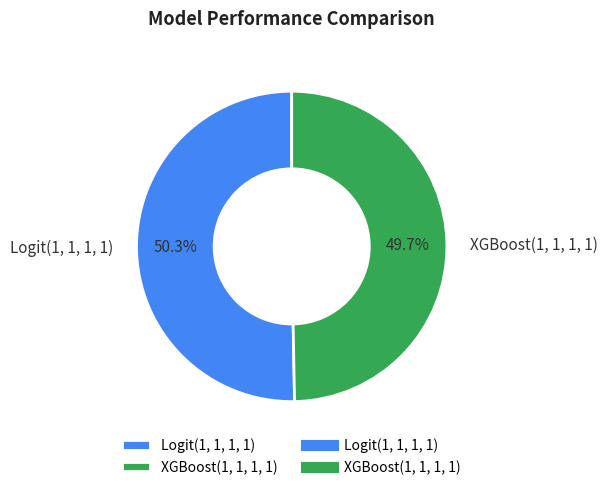

To the nearest percent, what portion does Logit(1, 1, 1, 1) represent?

50%